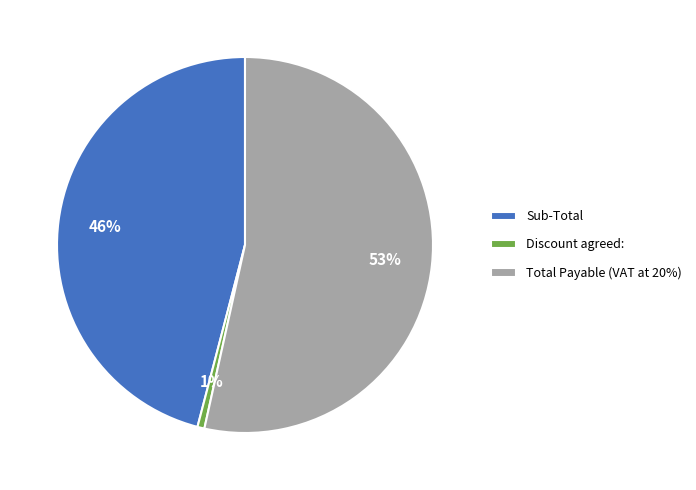

True or false: Total Payable (VAT at 20%) accounts for 53% of the total.

True